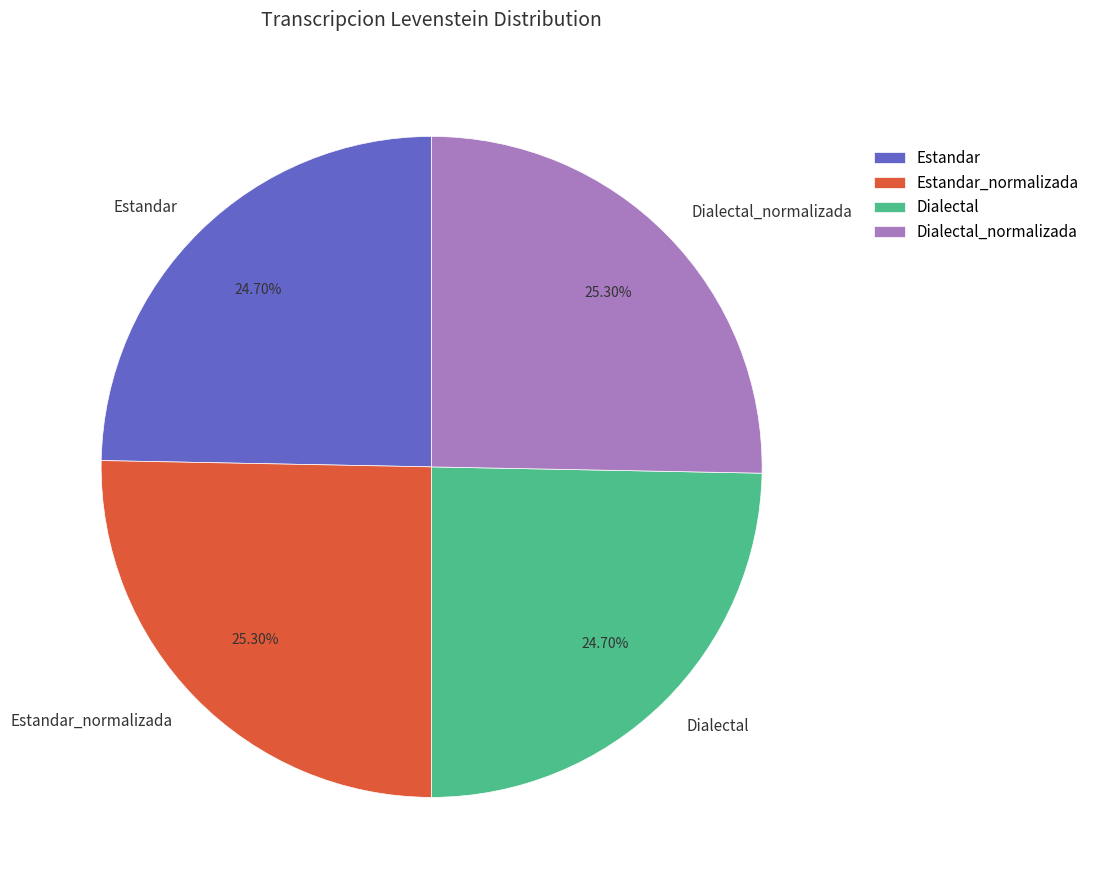

Combined, what portion of the pie is Estandar and Dialectal_normalizada?

50.0%